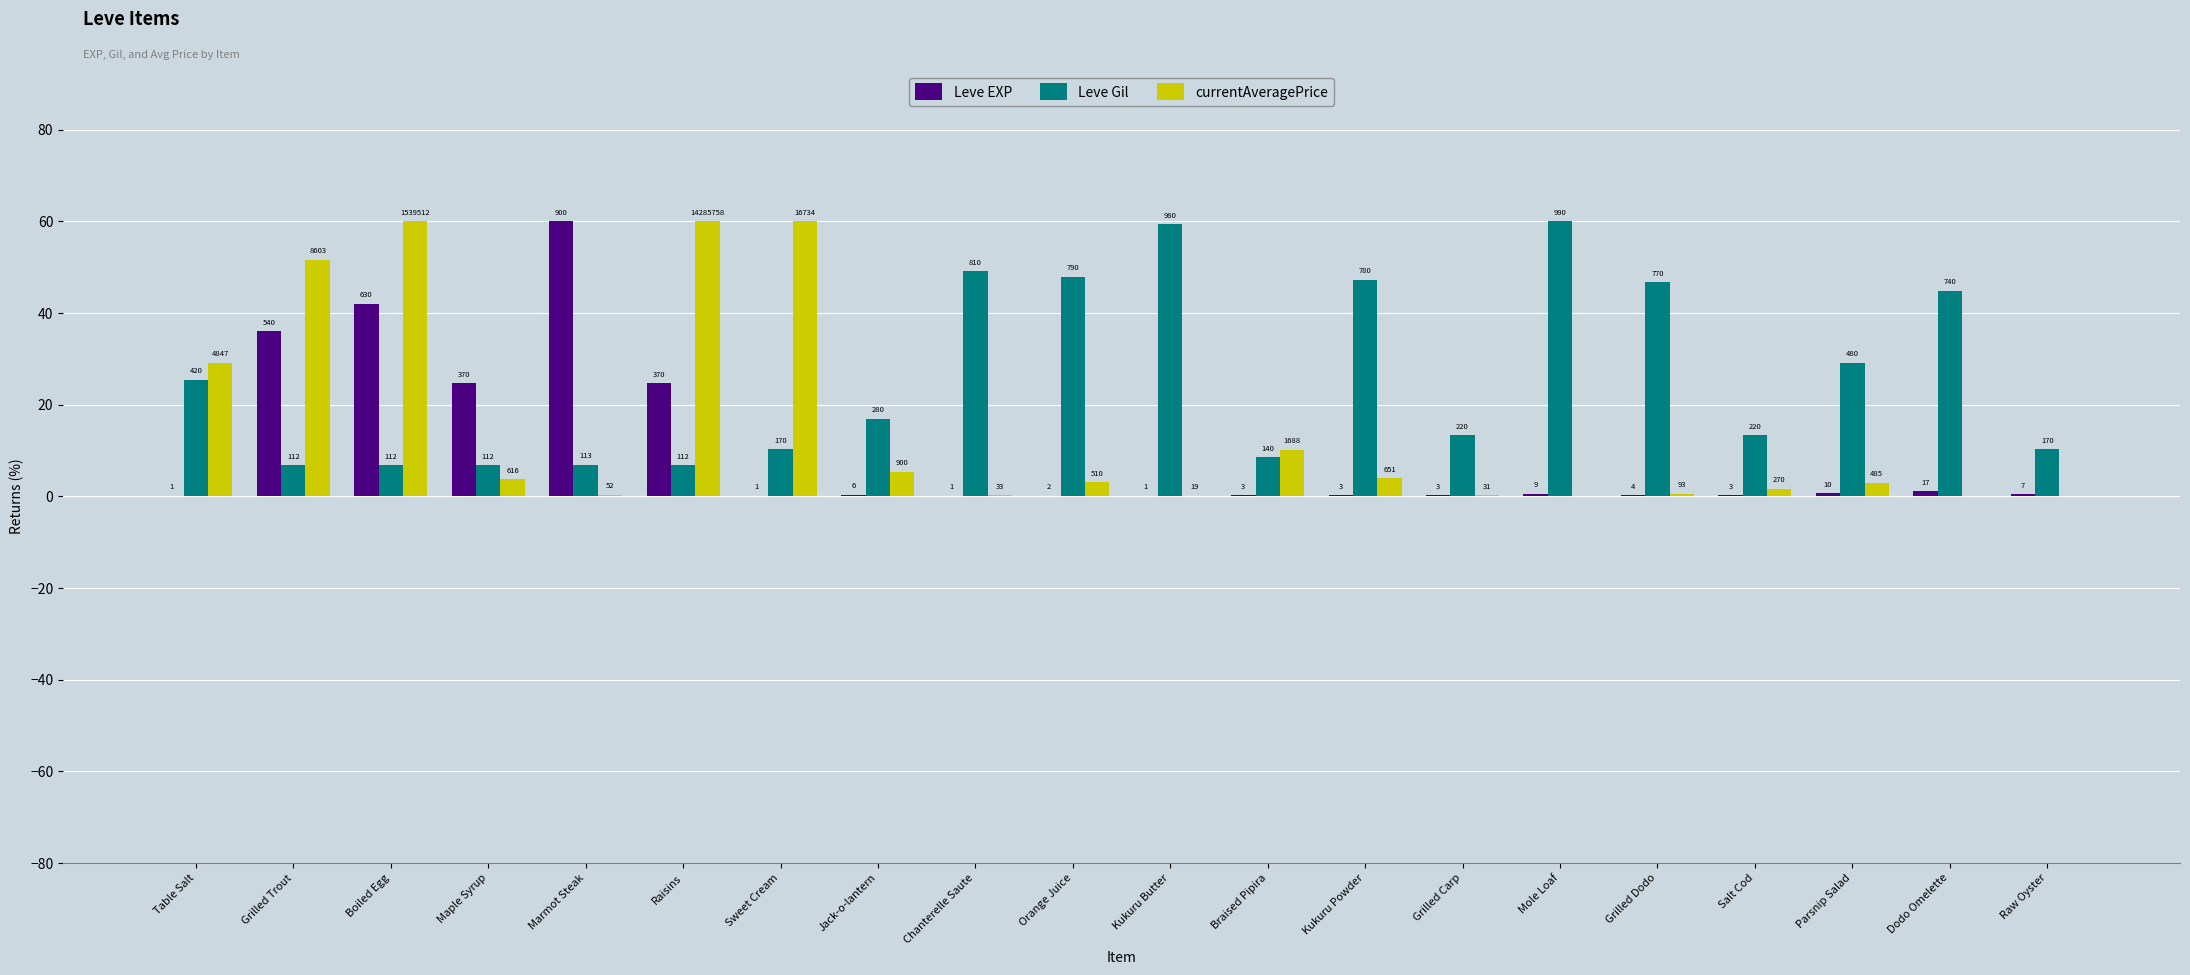

What are all the series names shown in the legend?

Leve EXP, Leve Gil, currentAveragePrice